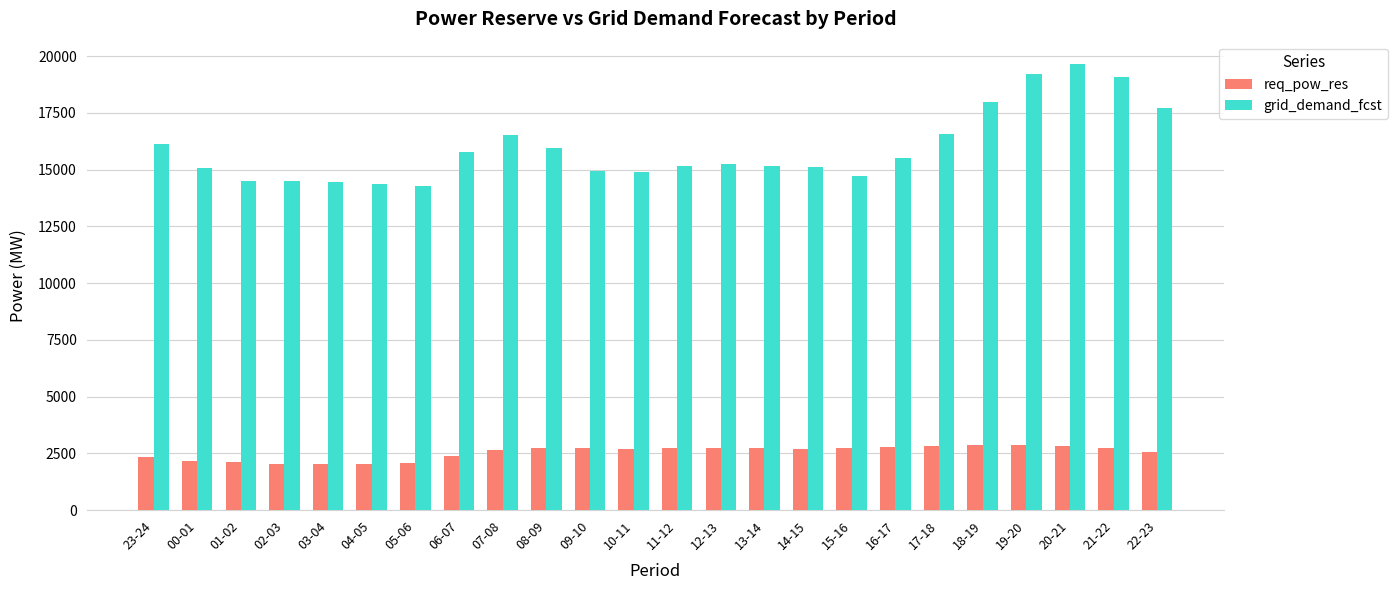

Which series changed the most between 00-01 and 05-06?

grid_demand_fcst